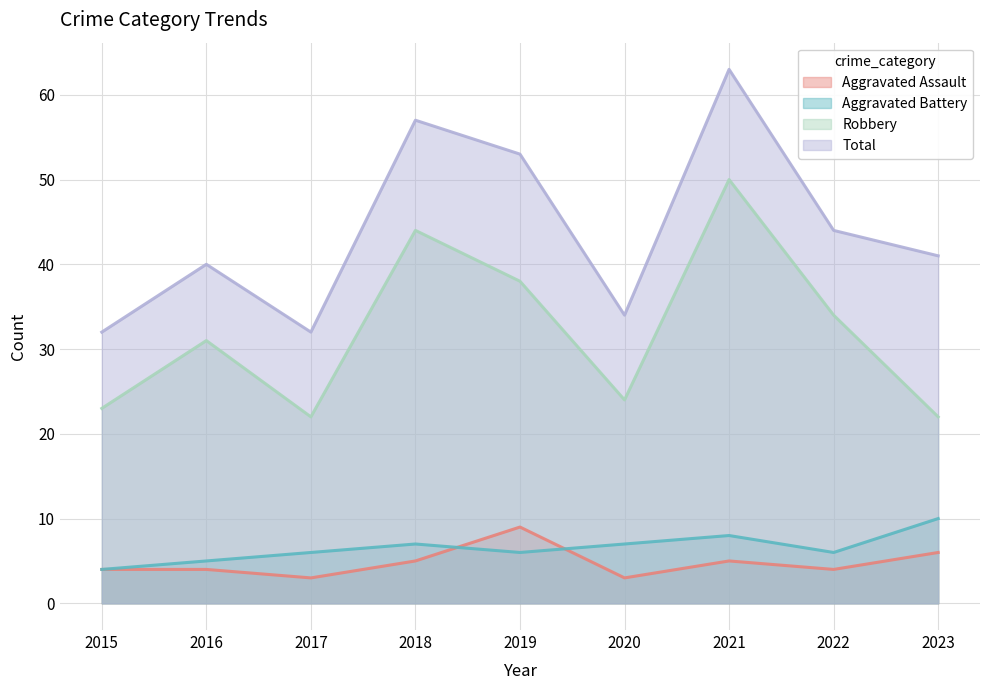

How many series are shown in this chart?

4